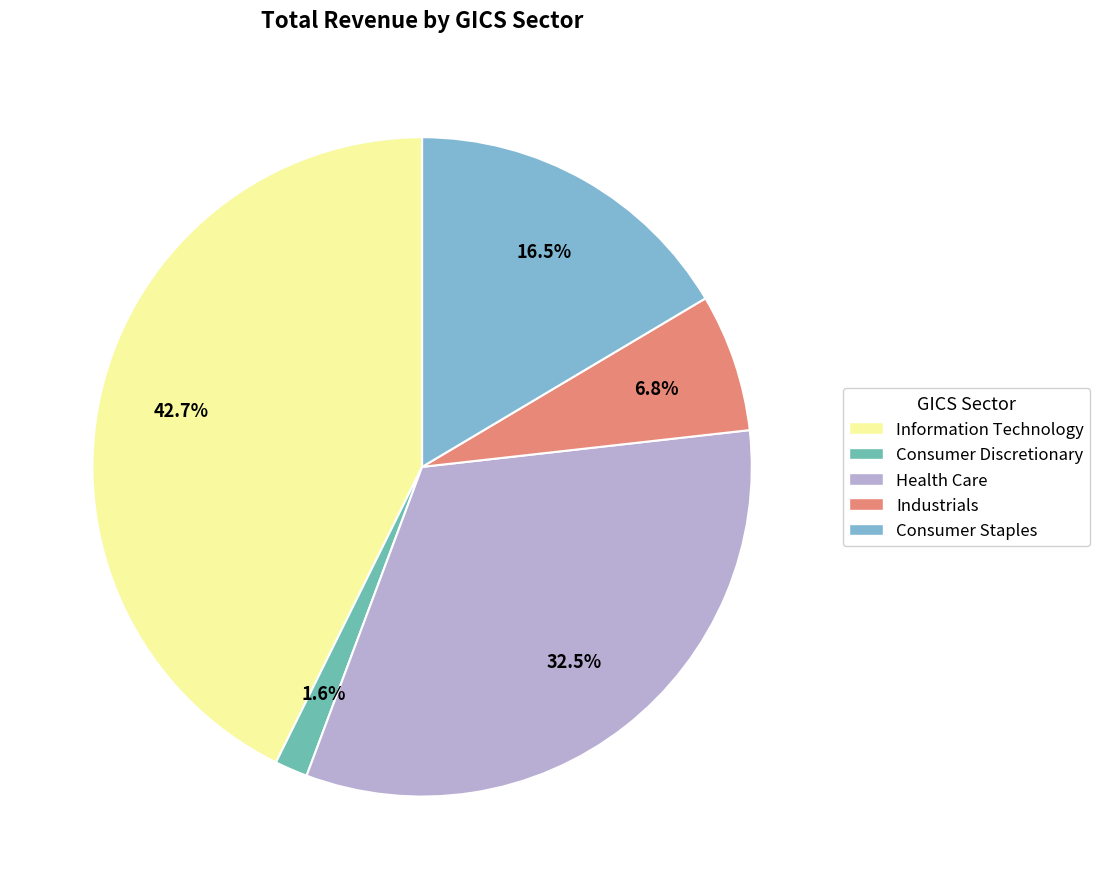

Is there a majority slice in this chart?

No